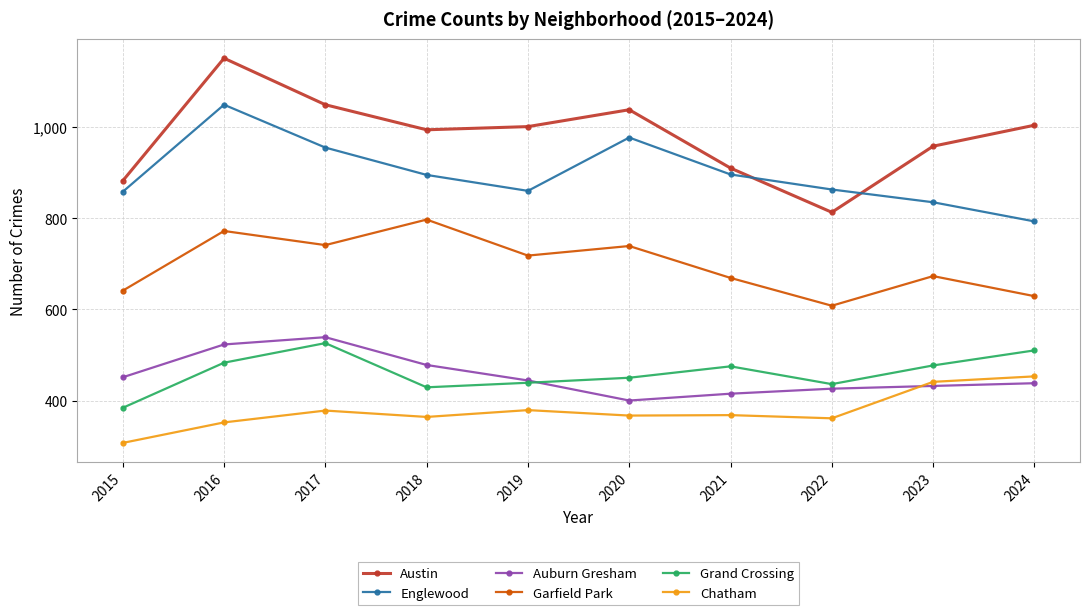

What is the spread (max minus min) of values at 2021?

542